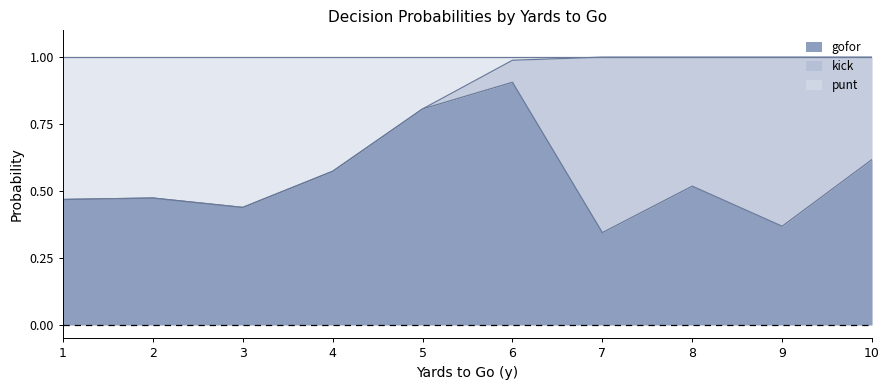

Which series has the largest total across all categories?

gofor